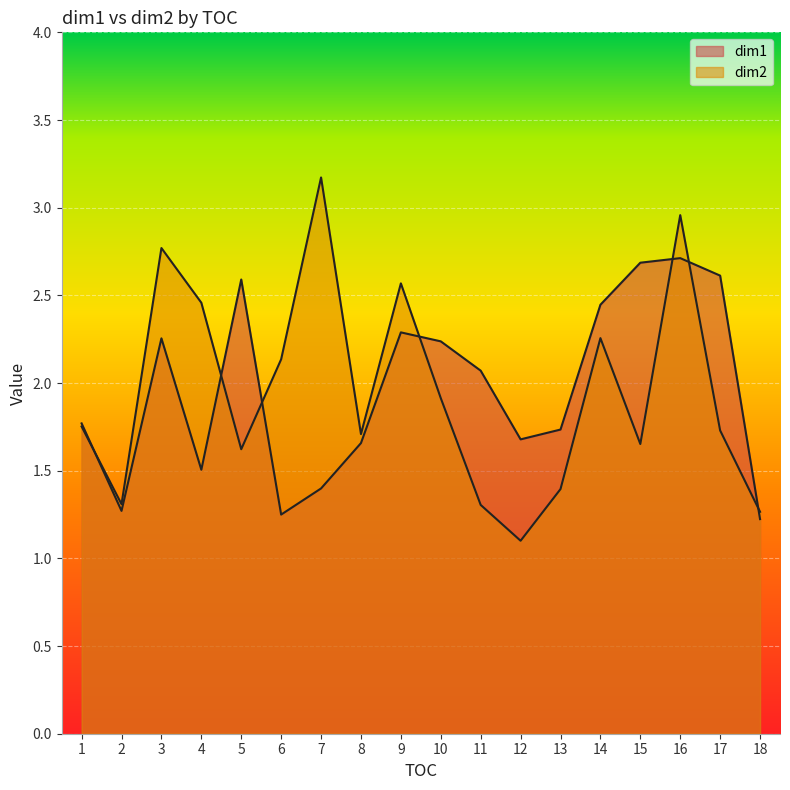

What is the value of the dim2 point at the 7th from the left?

3.2